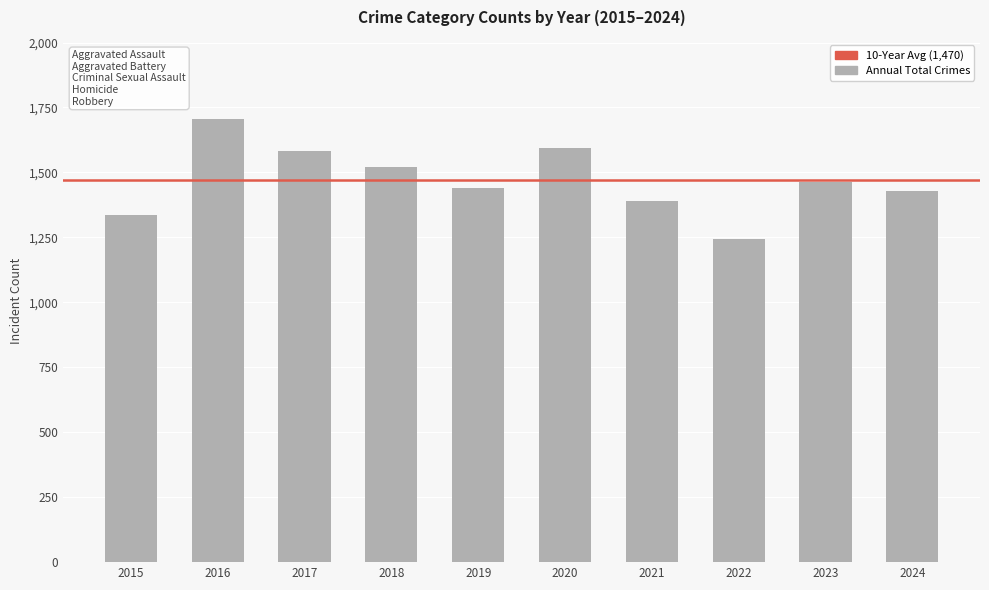

Which has a higher value, 2018 or 2022?

2018